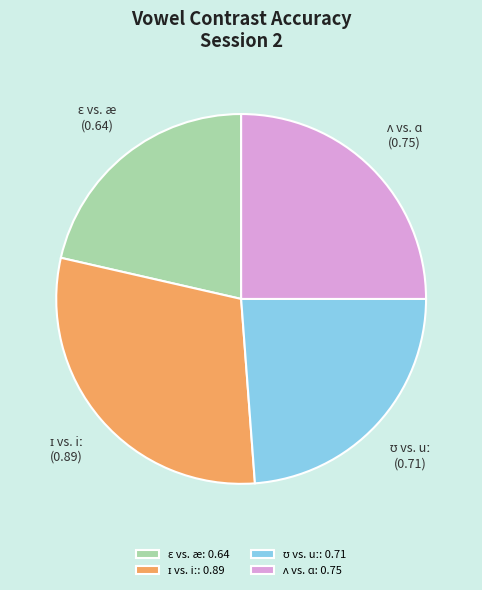

Is there a majority slice in this chart?

No